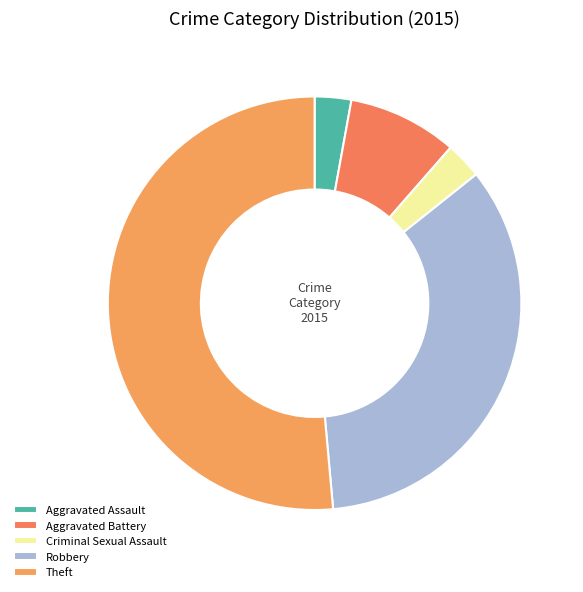

What is the majority slice?

Theft